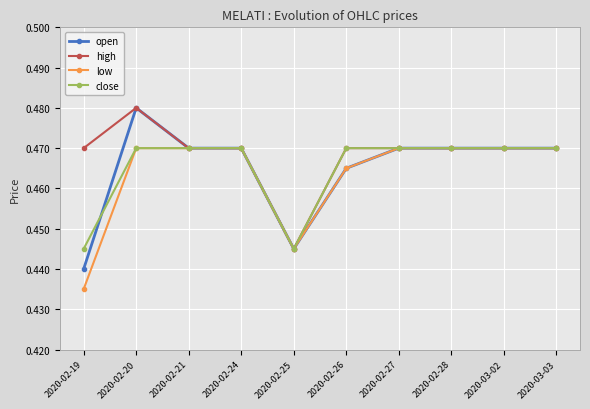

Which series has the largest total across all categories?

high